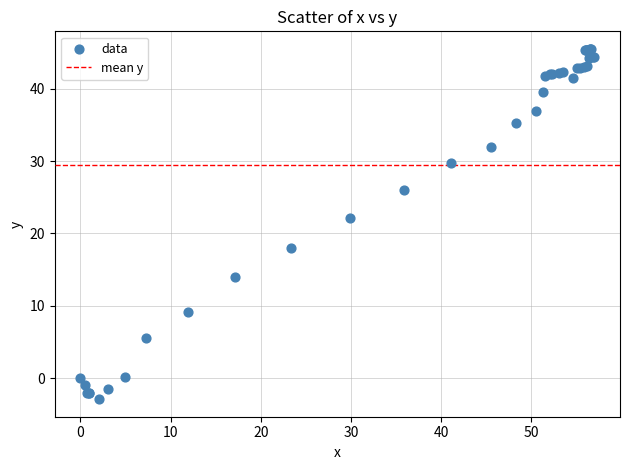

What Y value in the scatter plot is closest to 21?

22.1